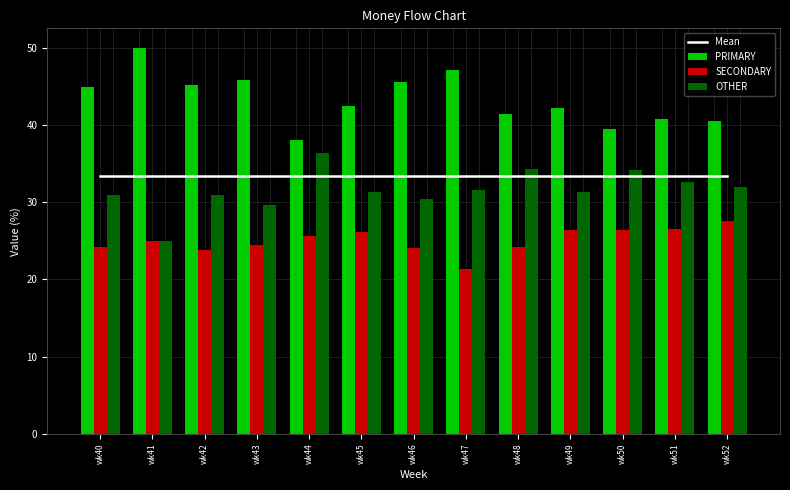

Is the value of Mean at wk46 greater than the value of PRIMARY at wk51?

No